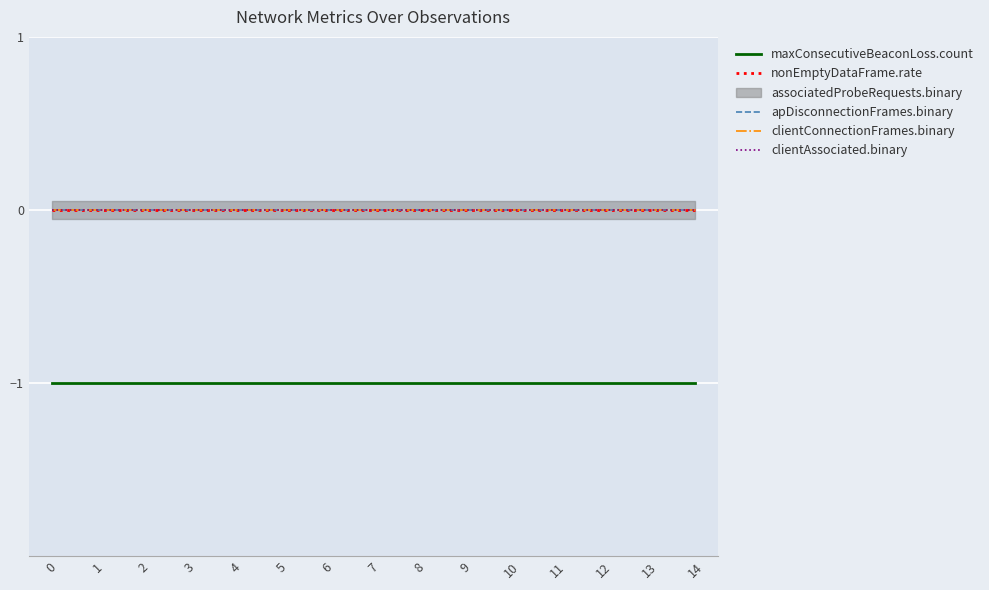

True or false: clientConnectionFrames.binary and clientAssociated.binary cross at least once.

False